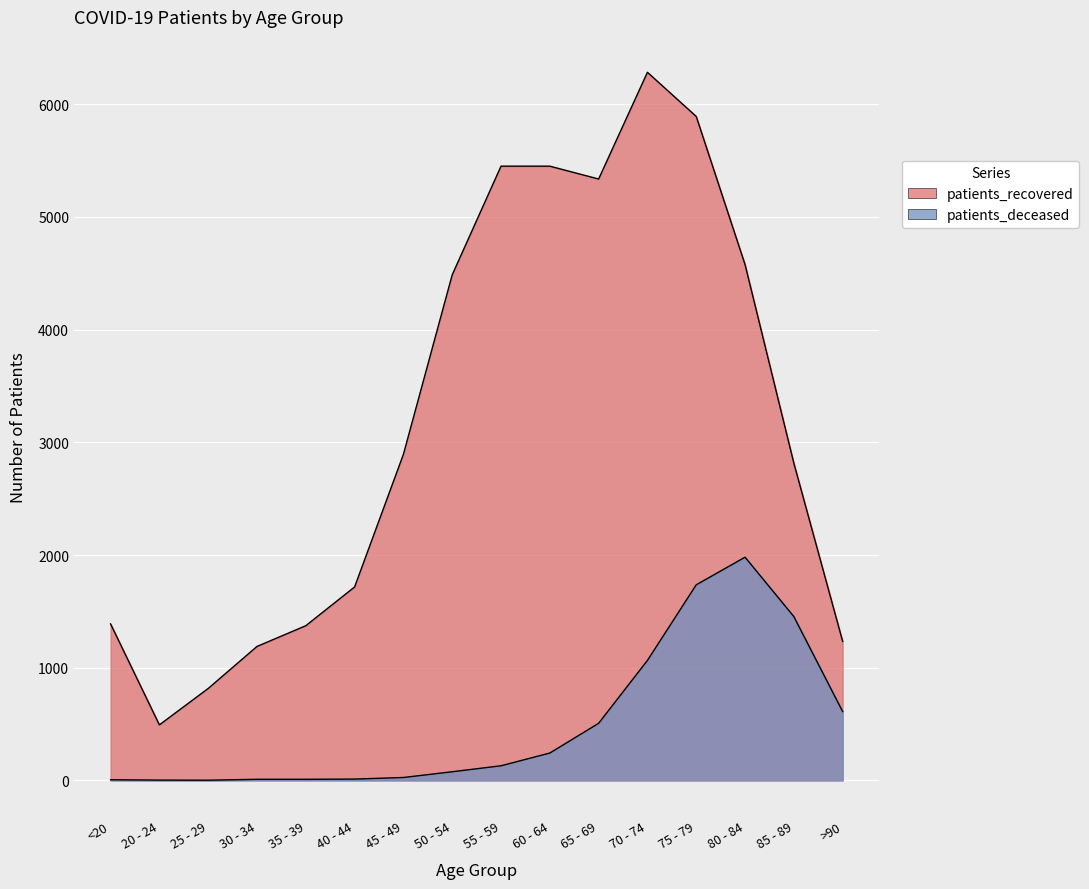

What is the total value across all series at 85 - 89?

4269